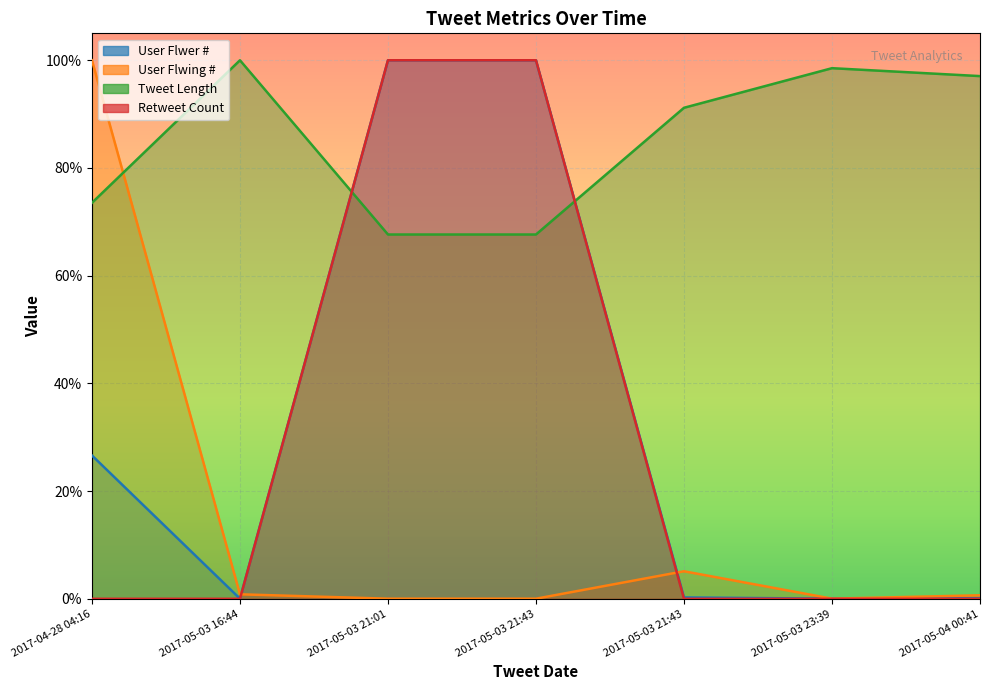

At which category does the chart reach its minimum across all series?

2017-04-28 04:16